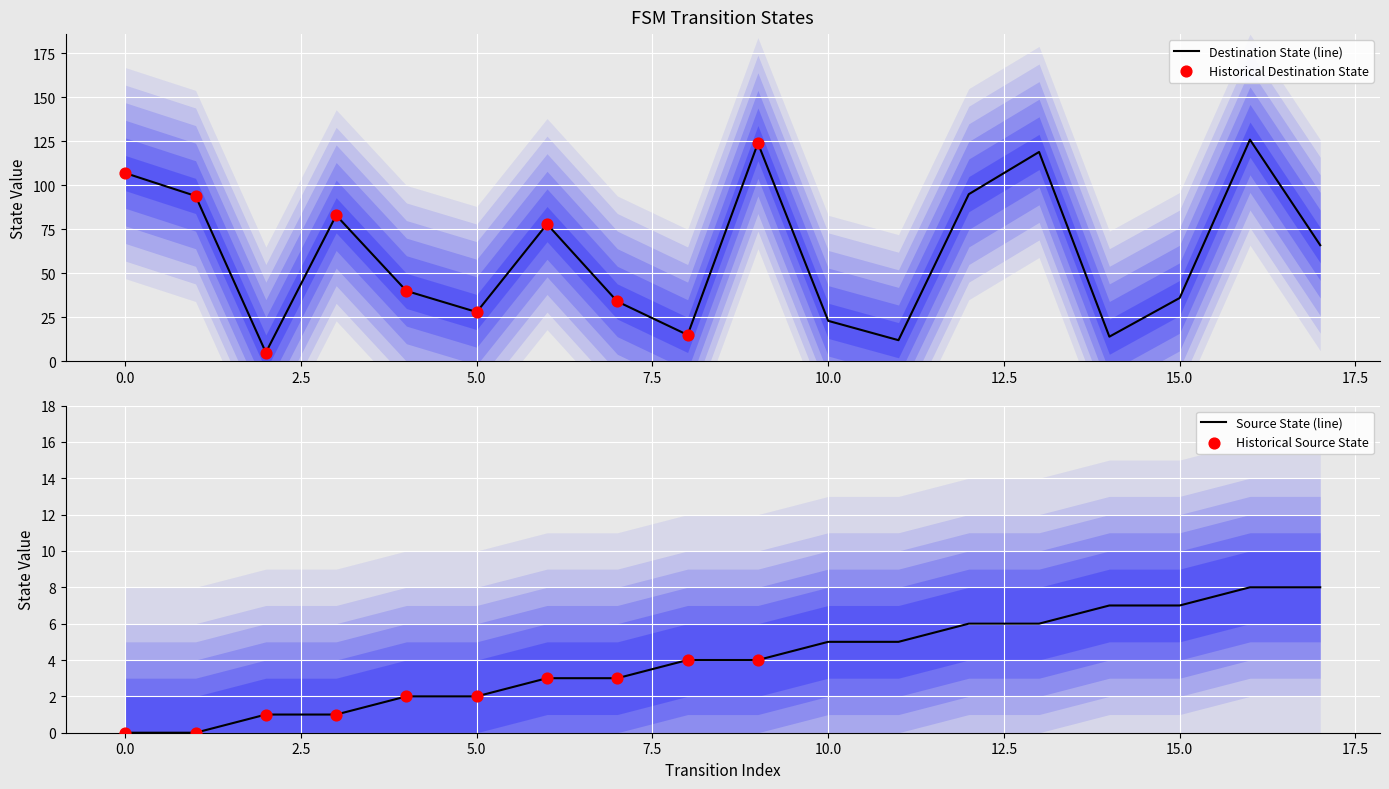

Which series contains the lowest Y value?

source_state